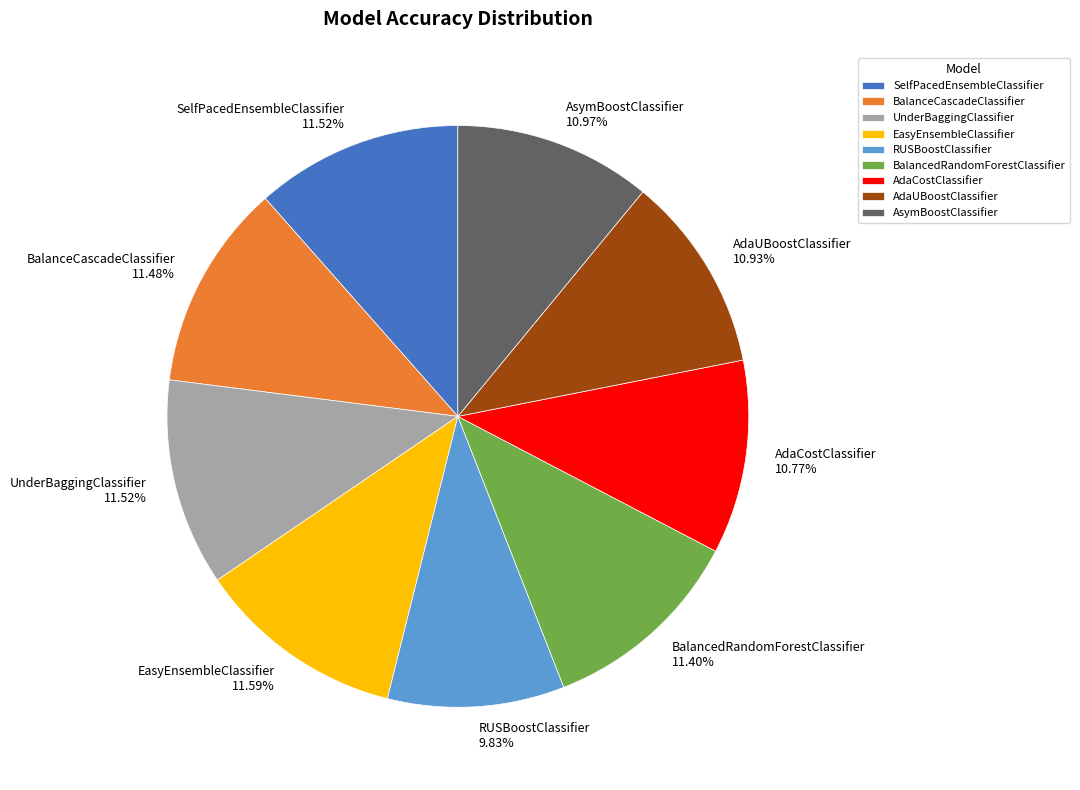

To the nearest percent, what percentage of the pie is RUSBoostClassifier?

10%